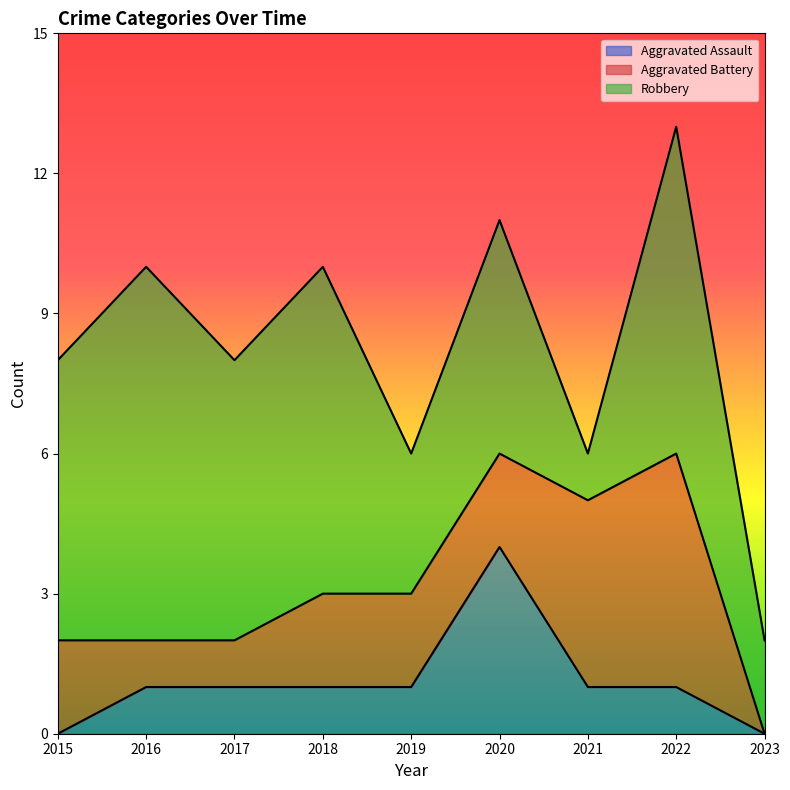

How many lines are shown in the chart?

3